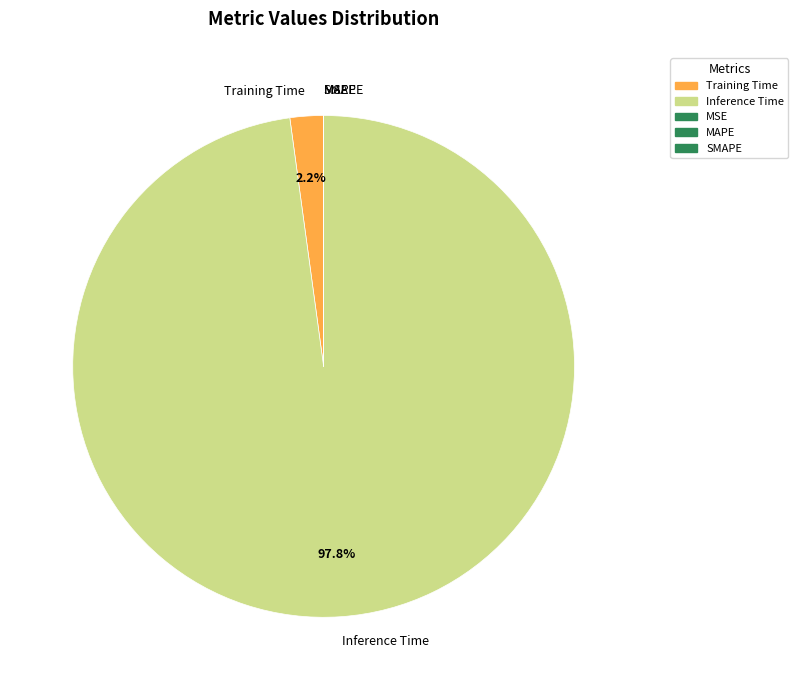

To the nearest percent, what is the difference between the largest and smallest slice percentages?

98%